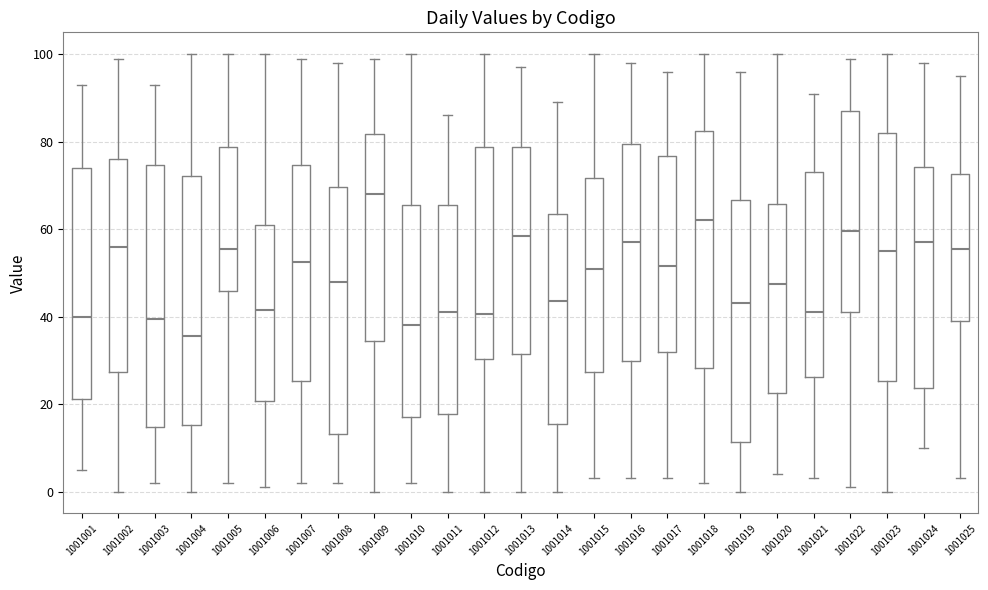

Where does the upper whisker of the box at x = 1001018 end on the y-axis? The values are not printed on the chart, so give them approximately, as read against the axis.

100